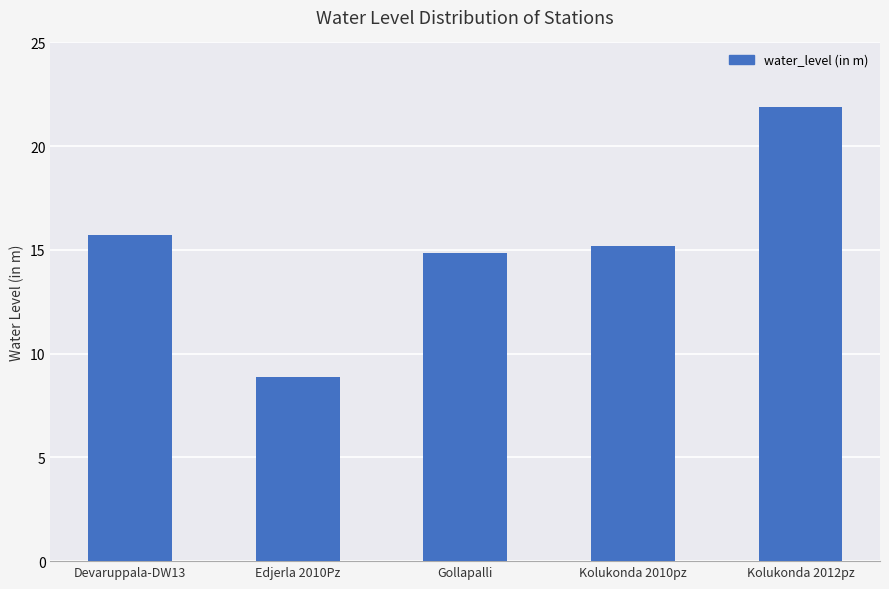

What position from the right is Gollapalli?

3